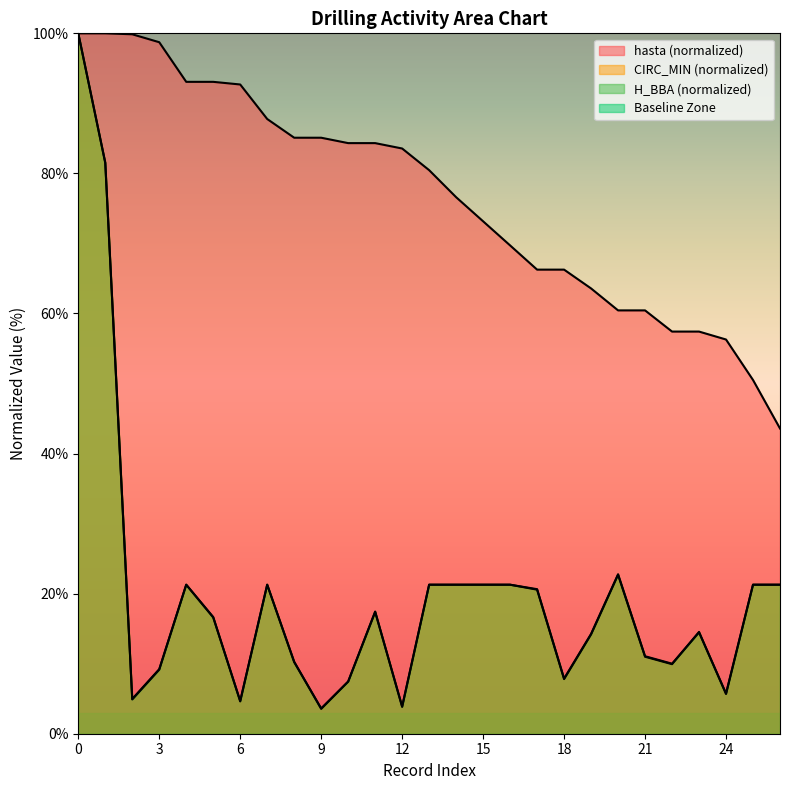

Reading left to right, extract all data points from this chart.

hasta: 100.0	100.0	99.9	98.7	93.1	93.1	92.7	87.8	85.1	85.1	84.3	84.3	83.6	80.5	76.6	73.2	69.7	66.3	66.3	63.6	60.4	60.4	57.4	57.4	56.3	50.5	43.6
CIRC_MIN: 100.0	81.6	5.0	9.2	21.3	16.7	4.6	21.3	10.3	3.5	7.4	17.4	3.9	21.3	21.3	21.3	21.3	20.6	7.8	14.2	22.7	11.0	9.9	14.5	5.7	21.3	21.3
H_BBA: 100.0	81.5	4.9	9.1	21.3	16.6	4.7	21.3	10.2	3.6	7.4	17.4	3.8	21.3	21.3	21.3	21.3	20.6	7.9	14.3	22.8	11.1	10.0	14.5	5.7	21.3	21.3